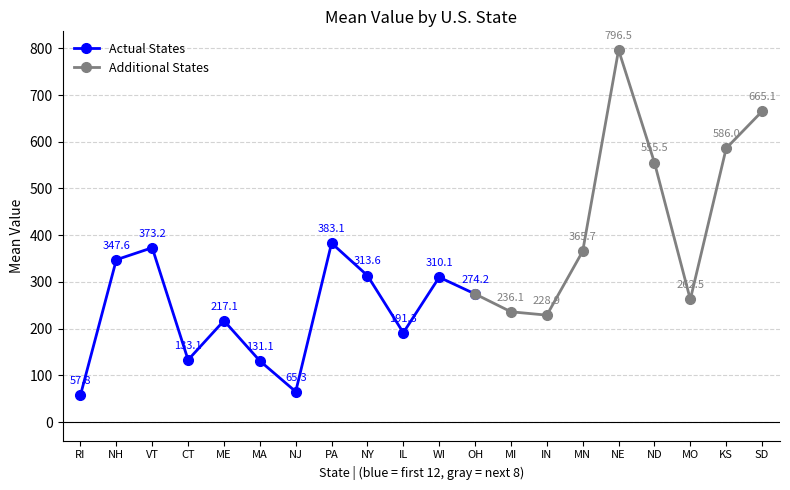

True or false: the data shows 133.1 at CT.

True